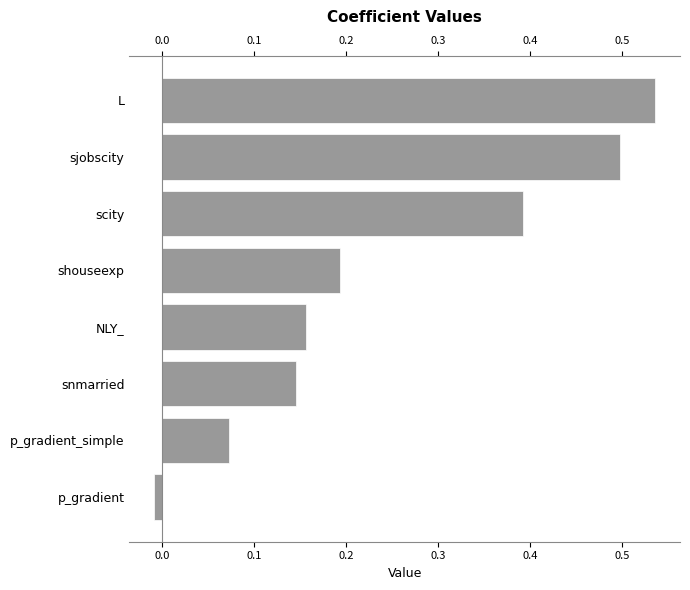

Read the value at p_gradient_simple.

0.1